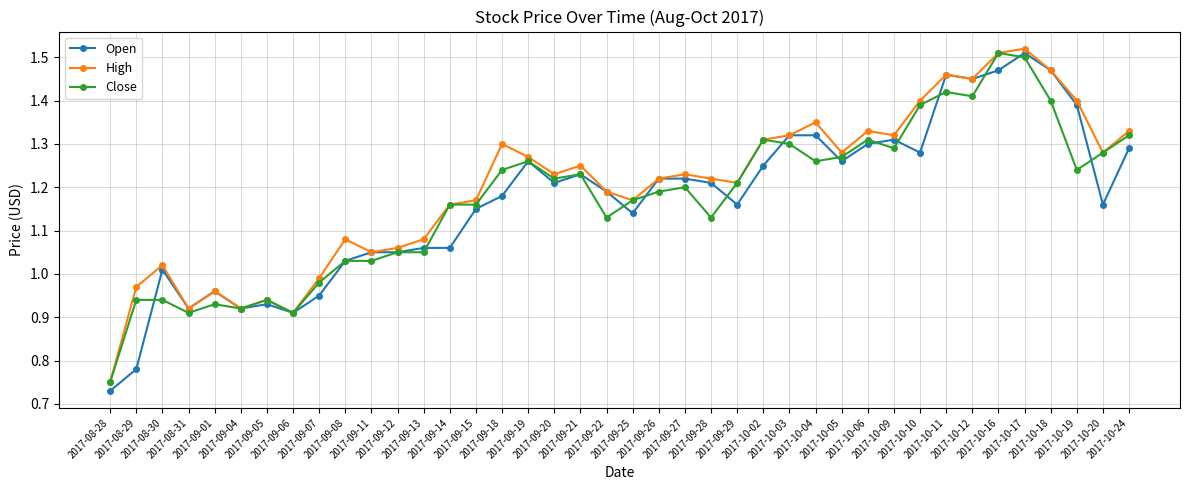

True or false: High has a value of 0.7 at 2017-09-29.

False